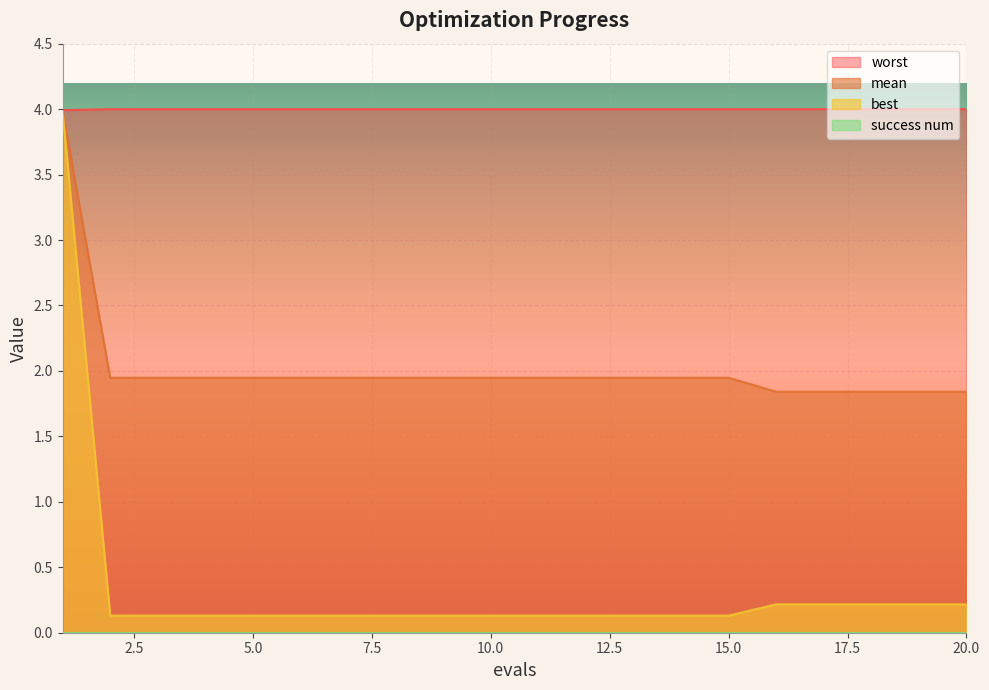

The value of worst at 10.0 is 2.5. True or false?

False